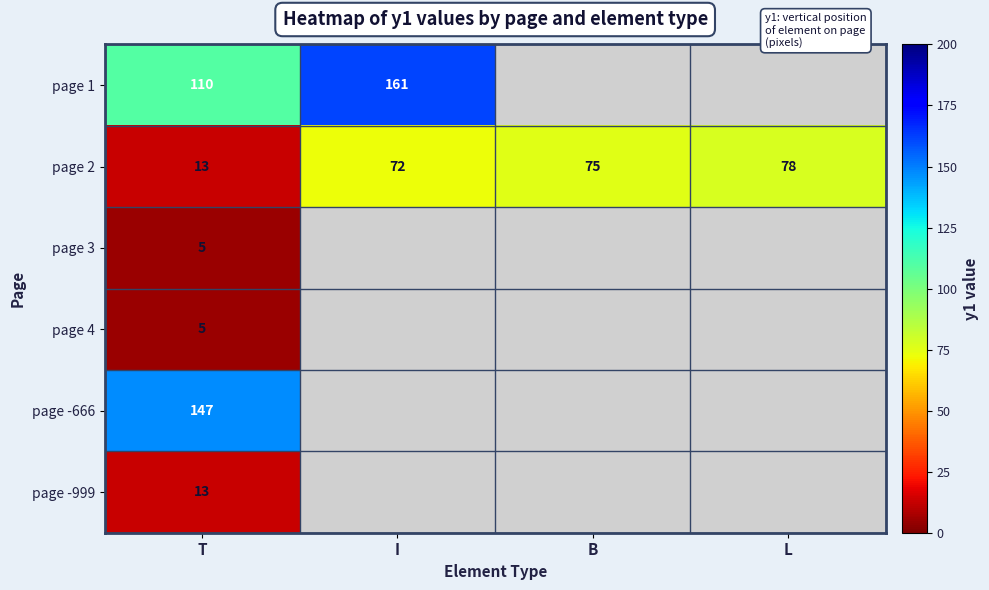

Count the number of data series in this chart.

6